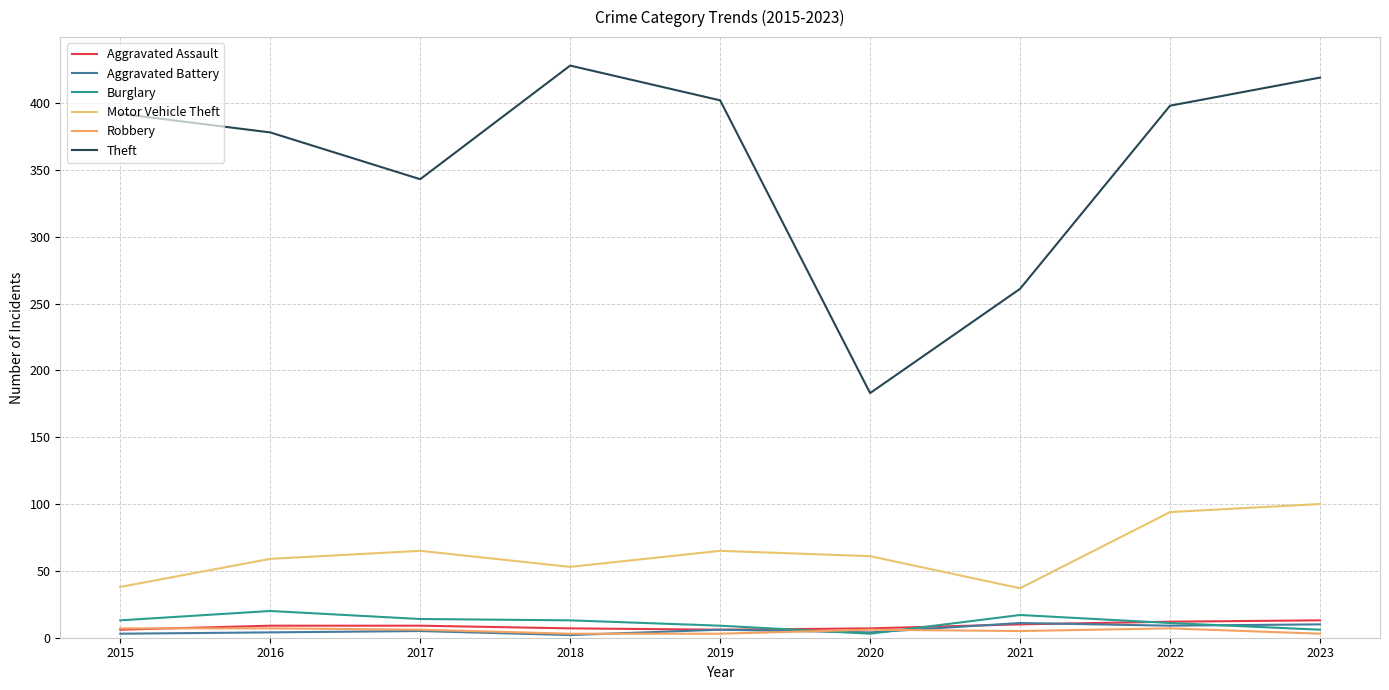

Does the chart have visible grid lines?

Yes